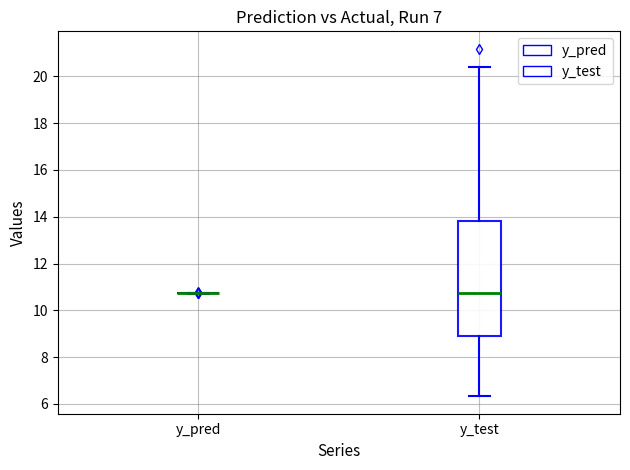

Reading left to right, read every box against the y-axis: the position of its median line, the range the box covers, and the ends of its whiskers. The values are not printed on the chart, so give them approximately, as read against the axis.

y_pred: box collapsed to a line at 10.8, whiskers 10.8 to 10.8
y_test: median 10.8, box 9.0 to 13.8, whiskers 6.4 to 20.4